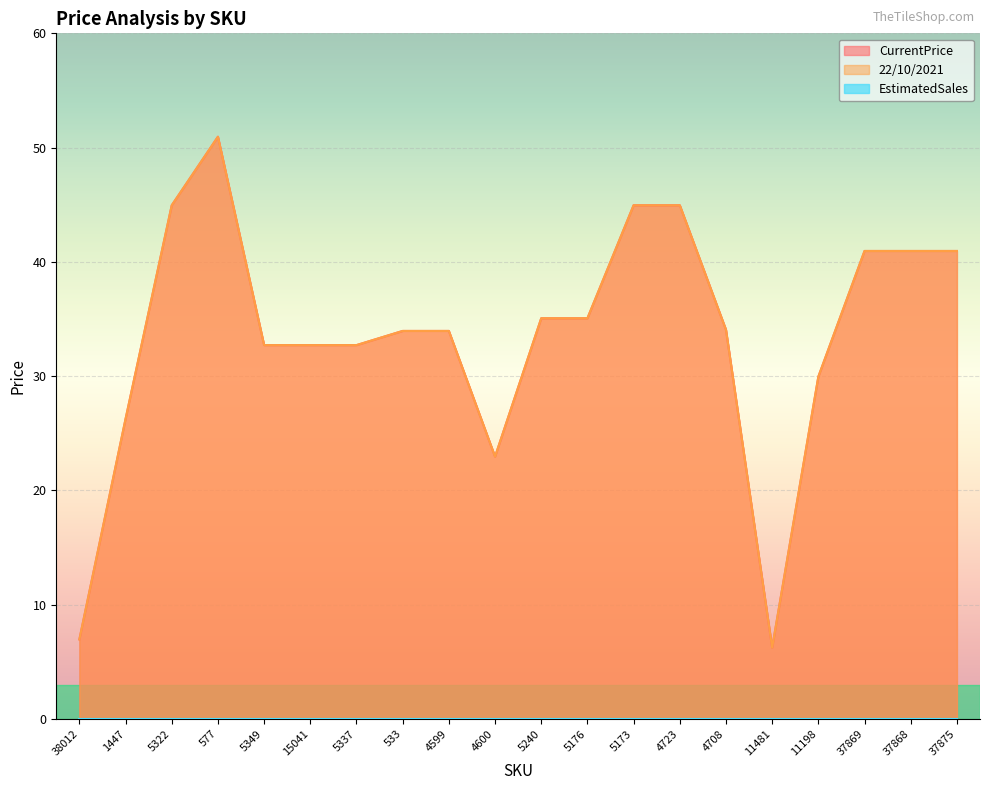

What is the value of the CurrentPrice point at the 3rd from the left?

45.0